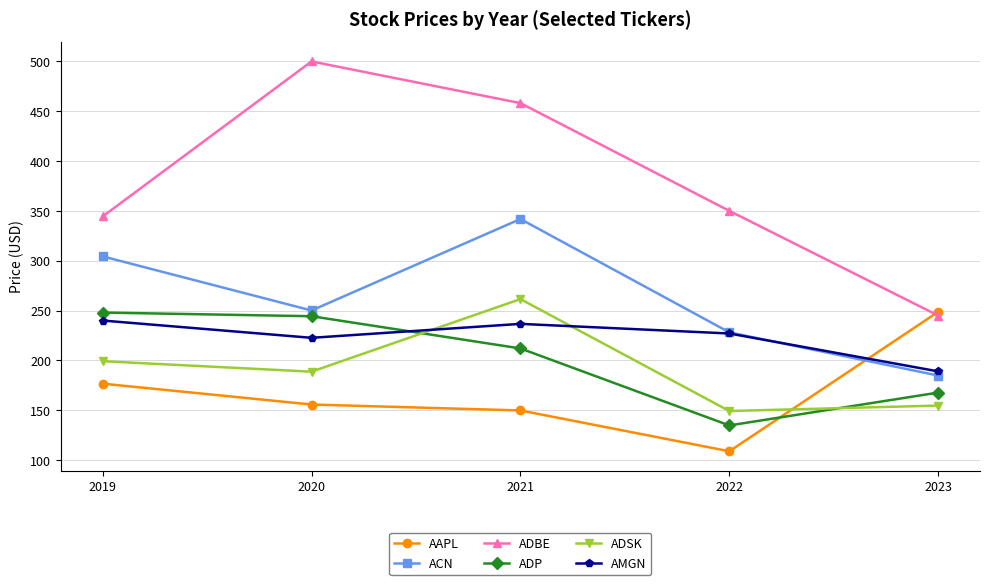

What are all the series names shown in the legend?

AAPL, ACN, ADBE, ADP, ADSK, AMGN